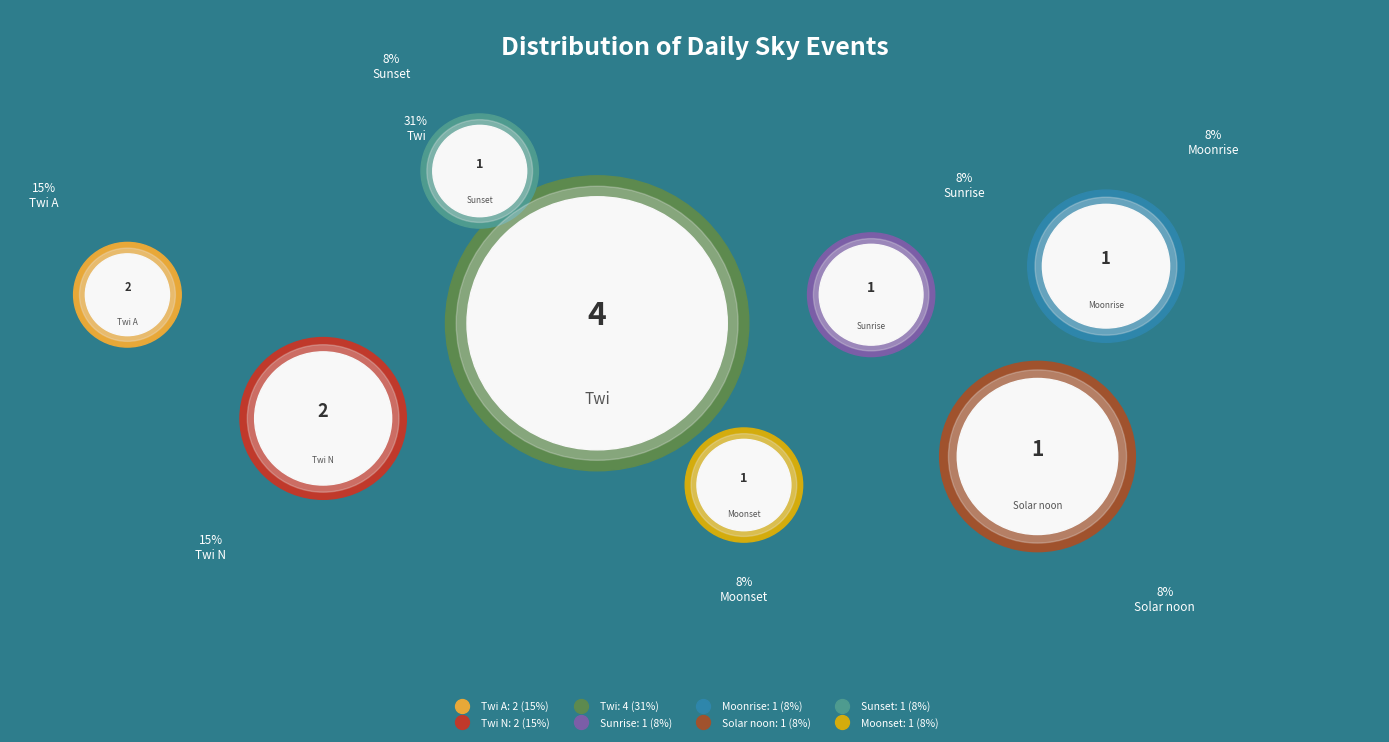

What is the change in value from Twi N to Moonset?

-1